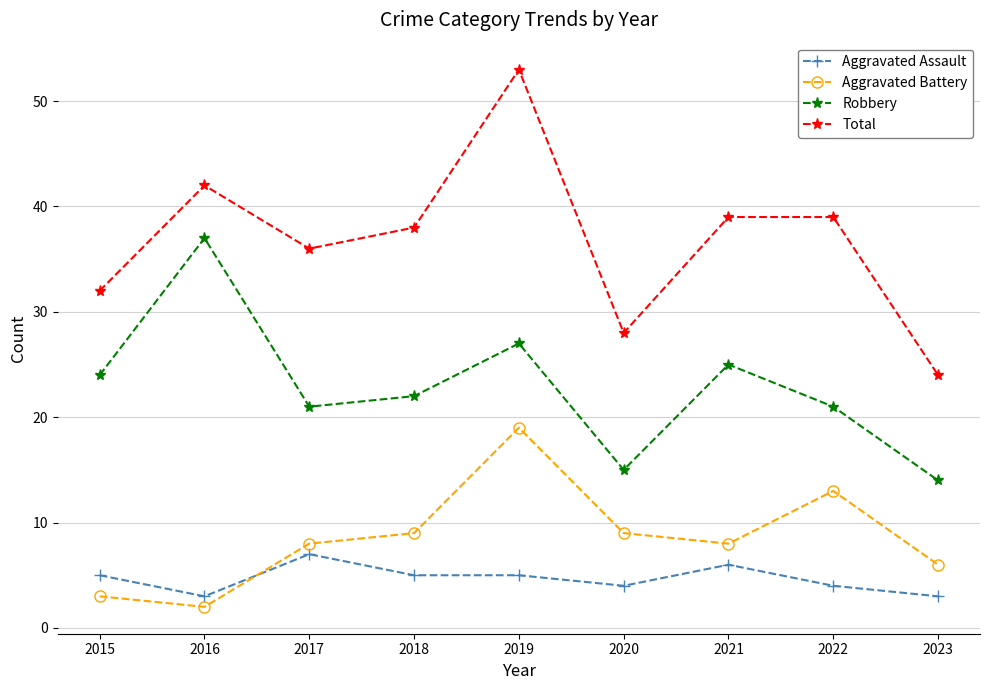

At how many categories does at least one series exceed 20?

9